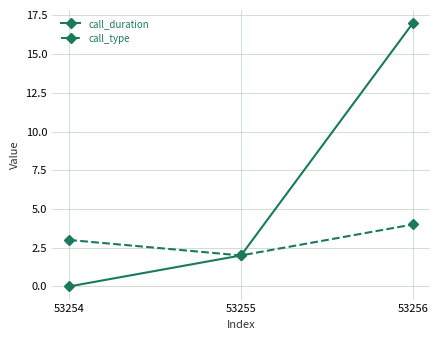

How many call_duration values are between 0 and 17?

3